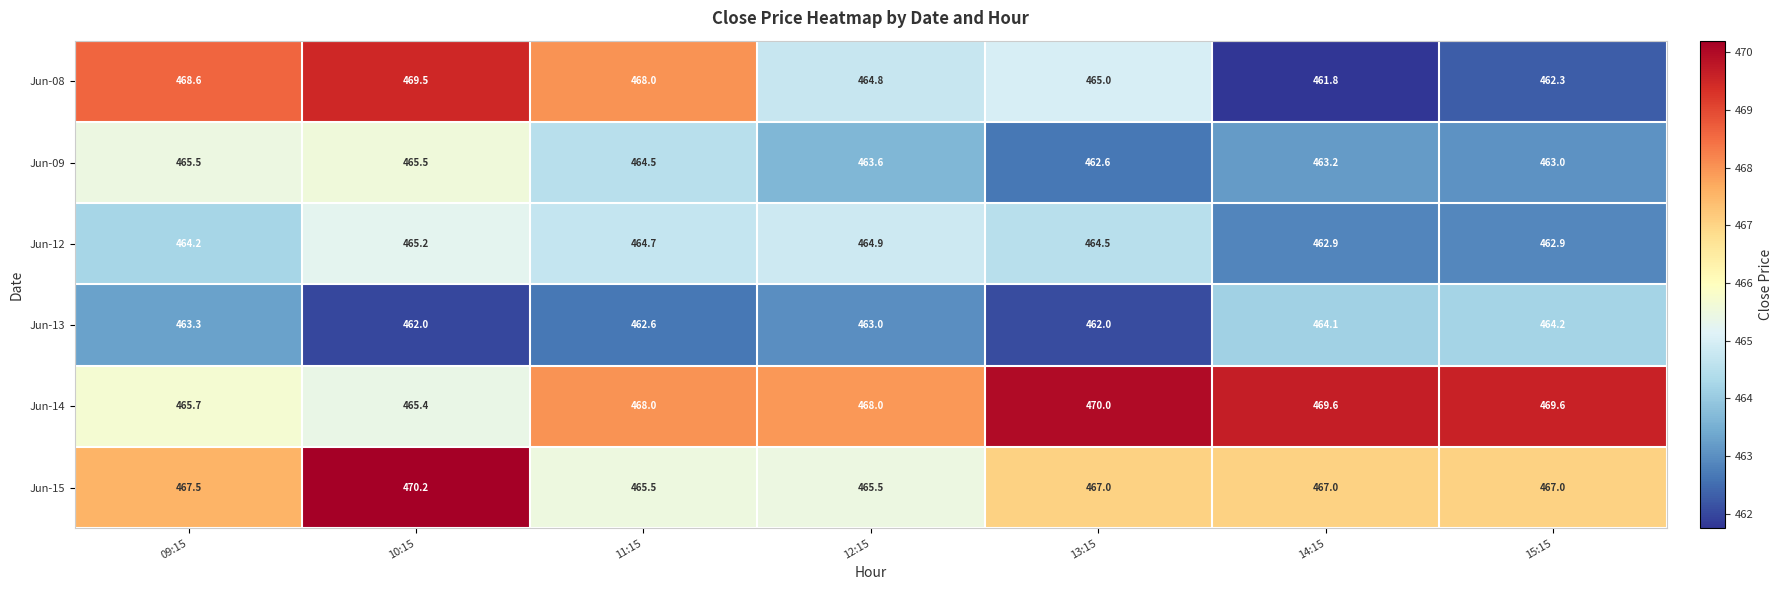

The value of Jun-12 at 13:15 is 464.5. True or false?

True